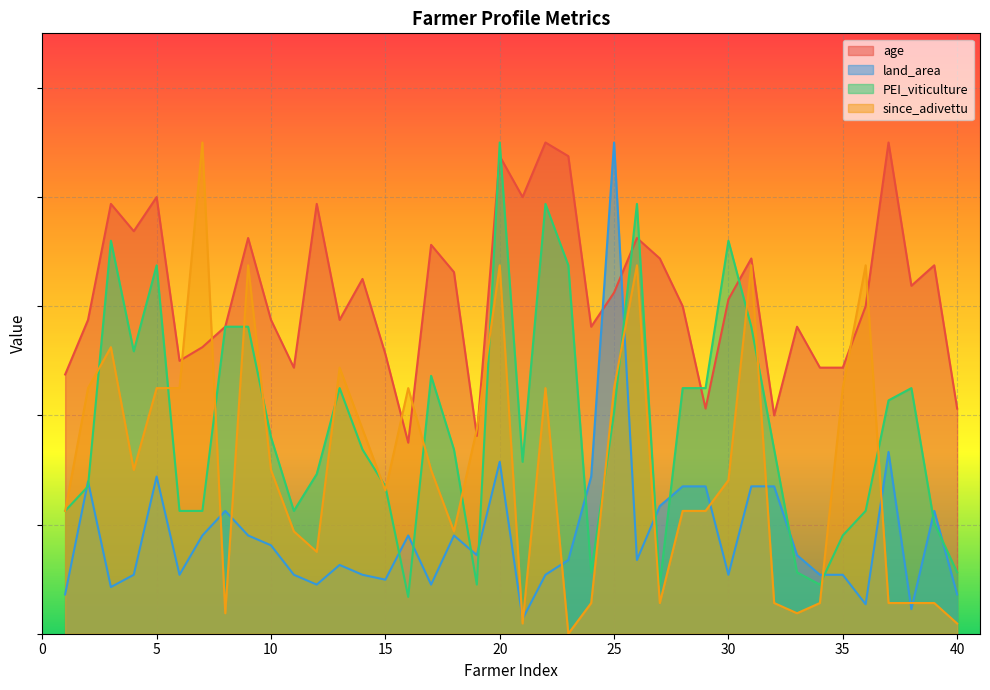

Rank the series by their average value, from lowest to highest.

land_area, since_adivettu, PEI_viticulture, age